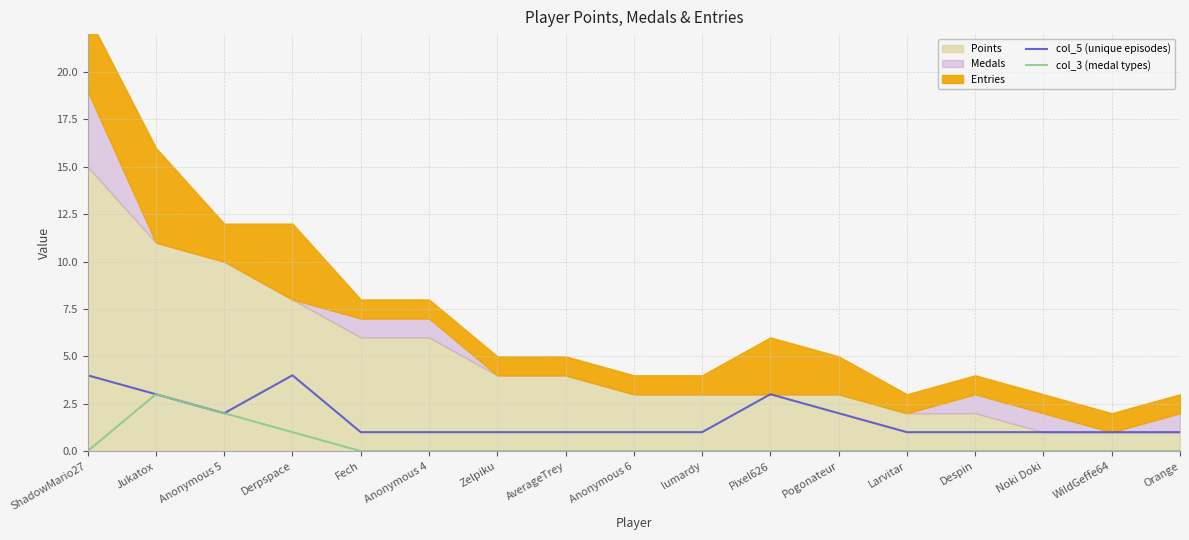

The col_3 (medal types) series shows 0 at lumardy. True or false?

True